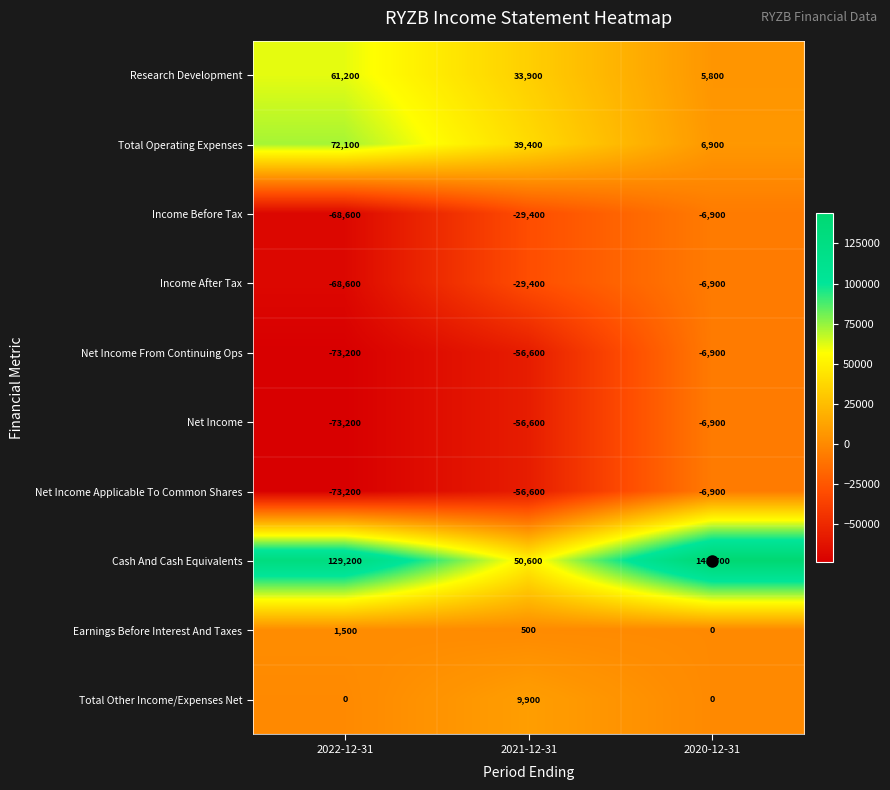

Between 2022-12-31 and 2021-12-31, which series saw the biggest shift?

Cash And Cash Equivalents